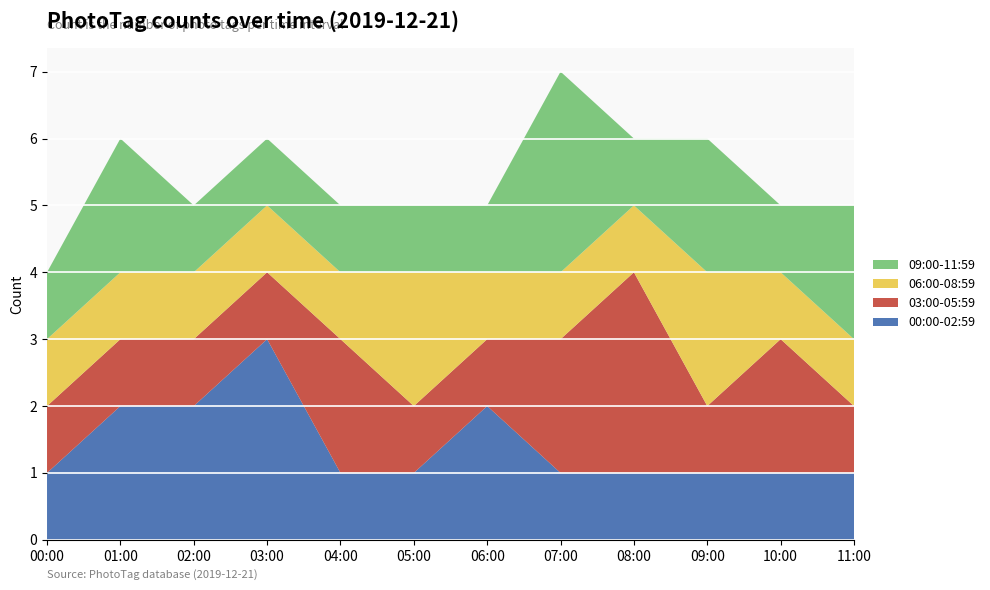

Reading left to right, extract all data points from this chart.

00:00-02:59: 1	2	2	3	1	1	2	1	1	1	1	1
03:00-05:59: 1	1	1	1	2	1	1	2	3	1	2	1
06:00-08:59: 1	1	1	1	1	2	1	1	1	2	1	1
09:00-11:59: 1	2	1	1	1	1	1	3	1	2	1	2